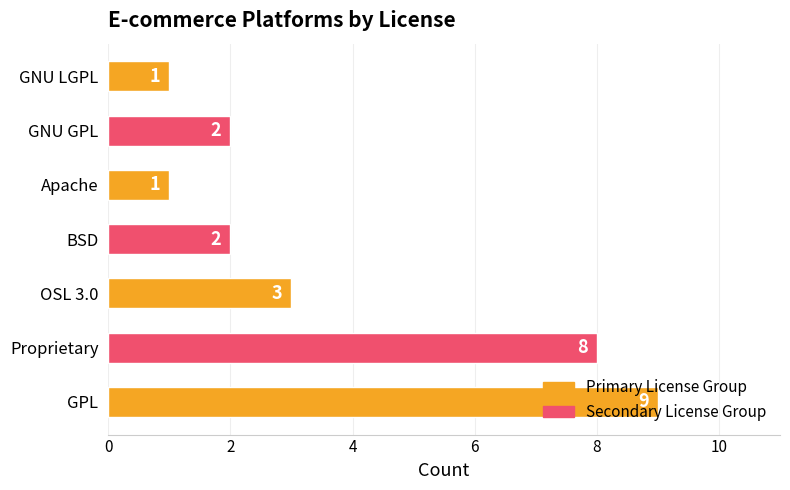

What is the maximum value shown in the chart?

9